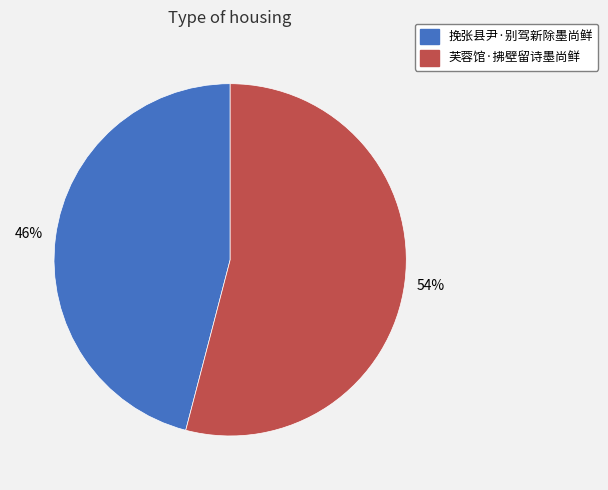

Is it true that 芙蓉馆·拂壁留诗墨尚鲜 is 60% of the pie?

False